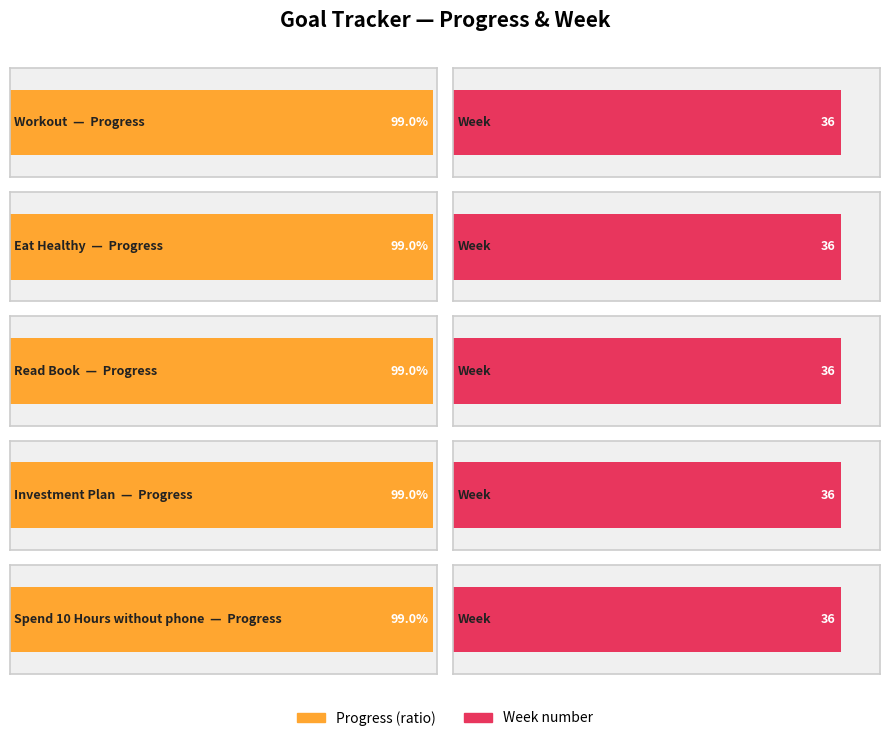

Between Investment Plan and Spend 10 Hours without phone, which series saw the biggest shift?

Progress